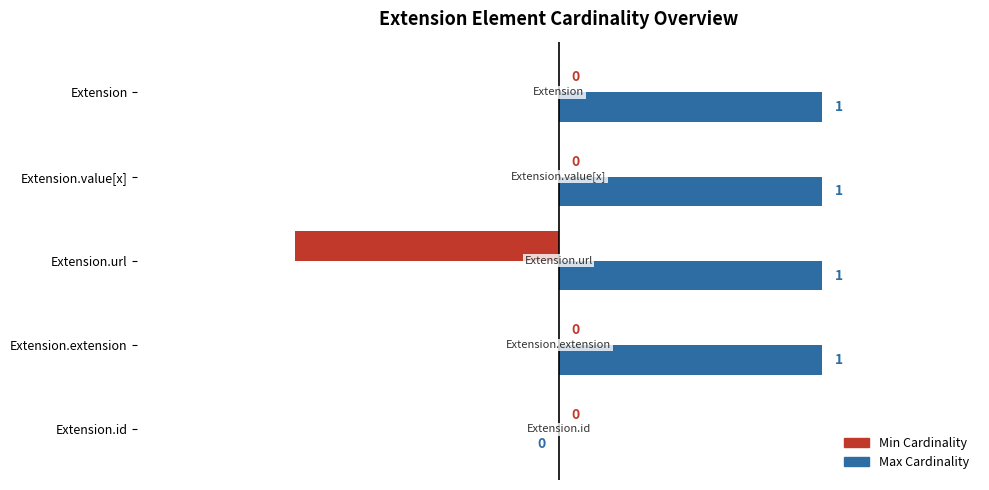

Reading left to right, what are all the values shown in this chart?

Min: 0	0	-1	0	0
Max: 0	1	1	1	1